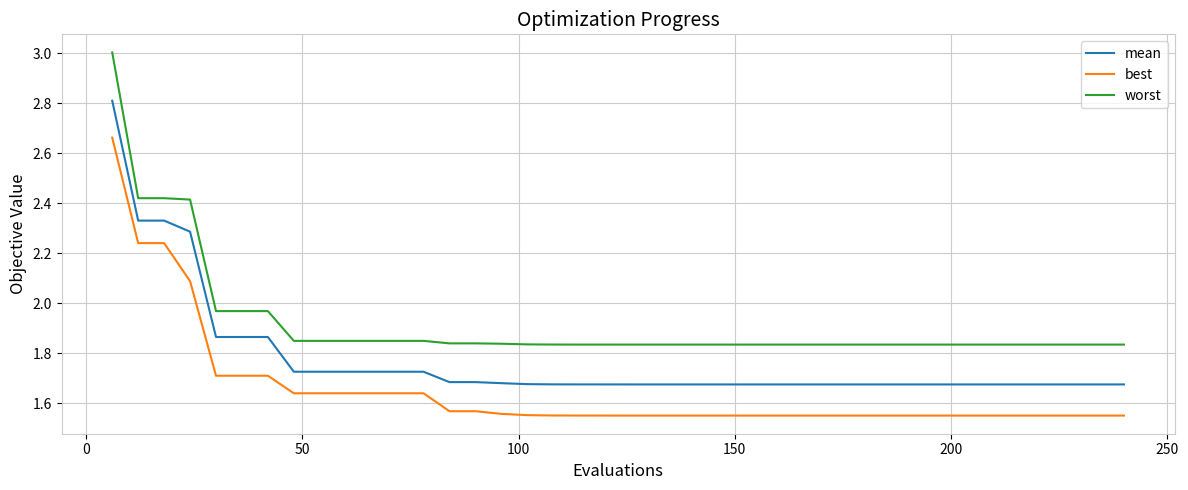

What is the sum of all best values?

66.2